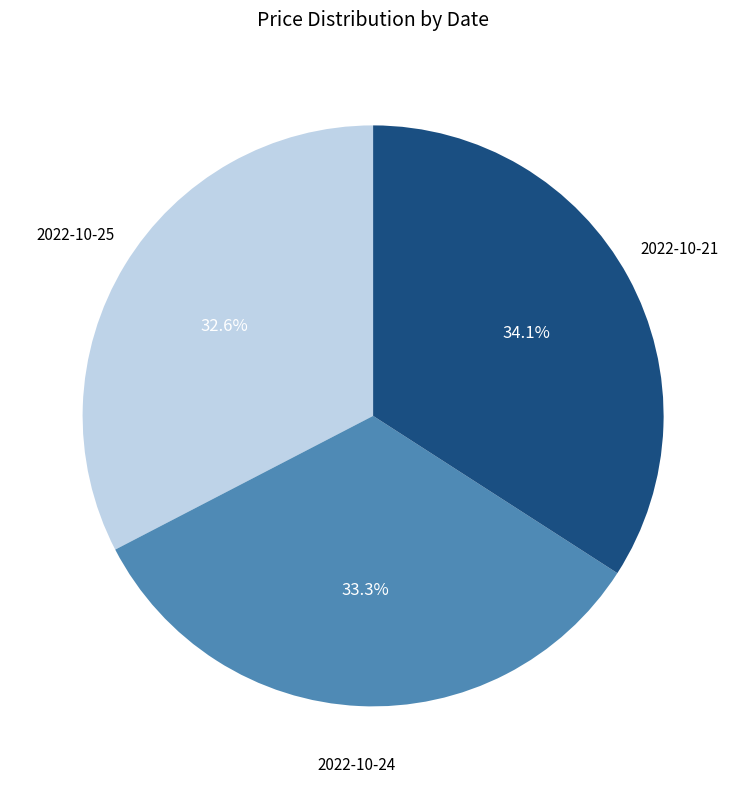

Rank the categories by value from lowest to highest.

2022-10-25, 2022-10-24, 2022-10-21